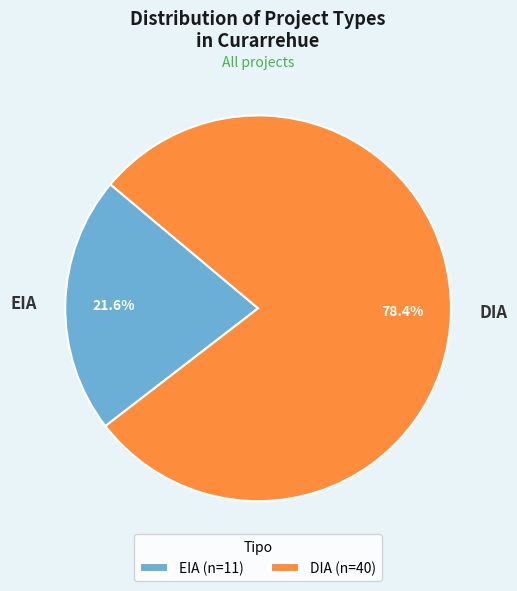

What percentage is NOT represented by EIA?

78.4%